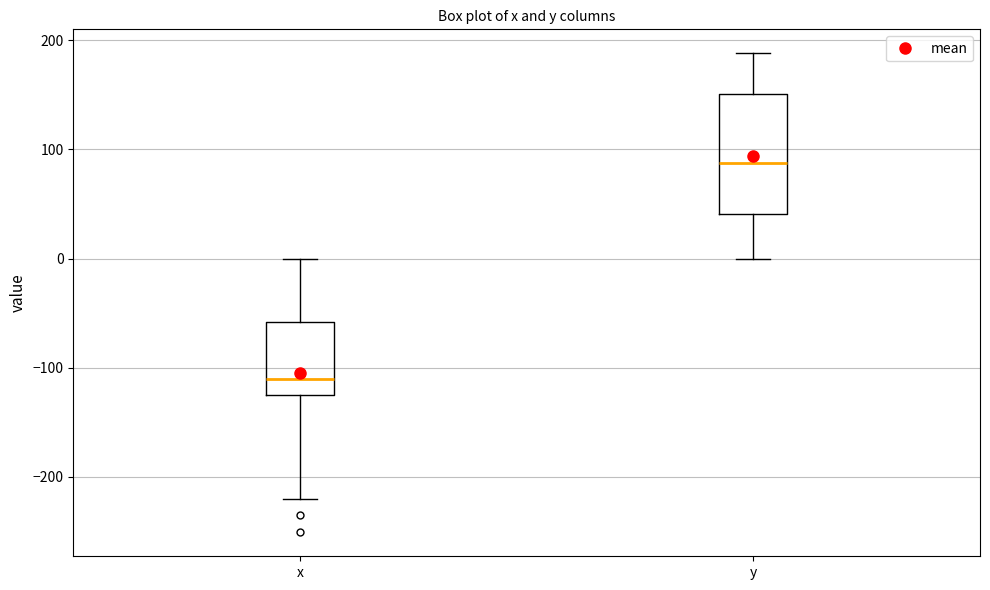

Reading left to right, read every box against the y-axis: the position of its median line, the range the box covers, and the ends of its whiskers. The values are not printed on the chart, so give them approximately, as read against the axis.

x: median -110, box -120 to -60, whiskers -220 to 0
y: median 90, box 40 to 150, whiskers 0 to 190